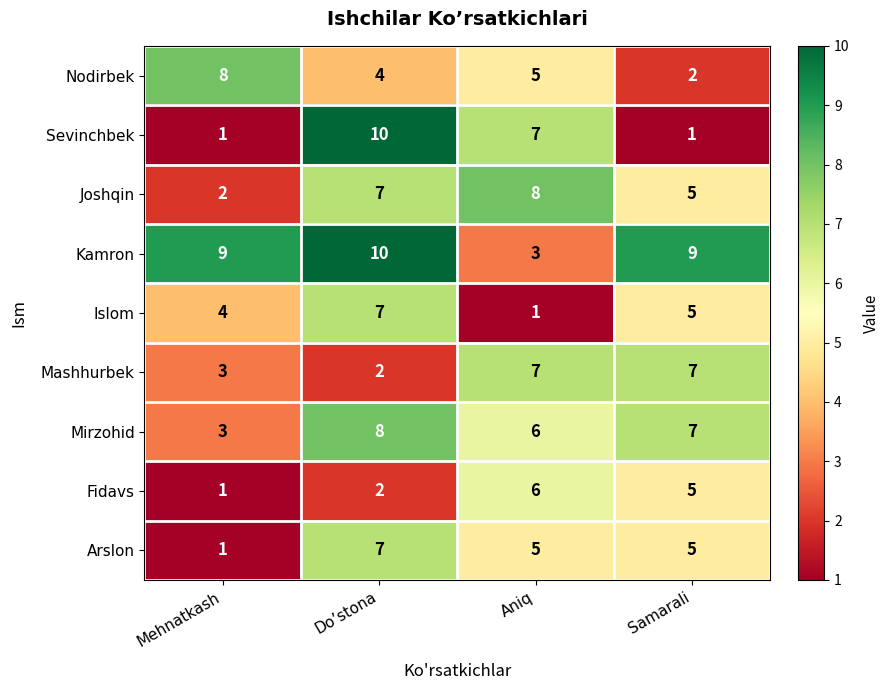

At which label does Nodirbek reach its minimum?

Samarali